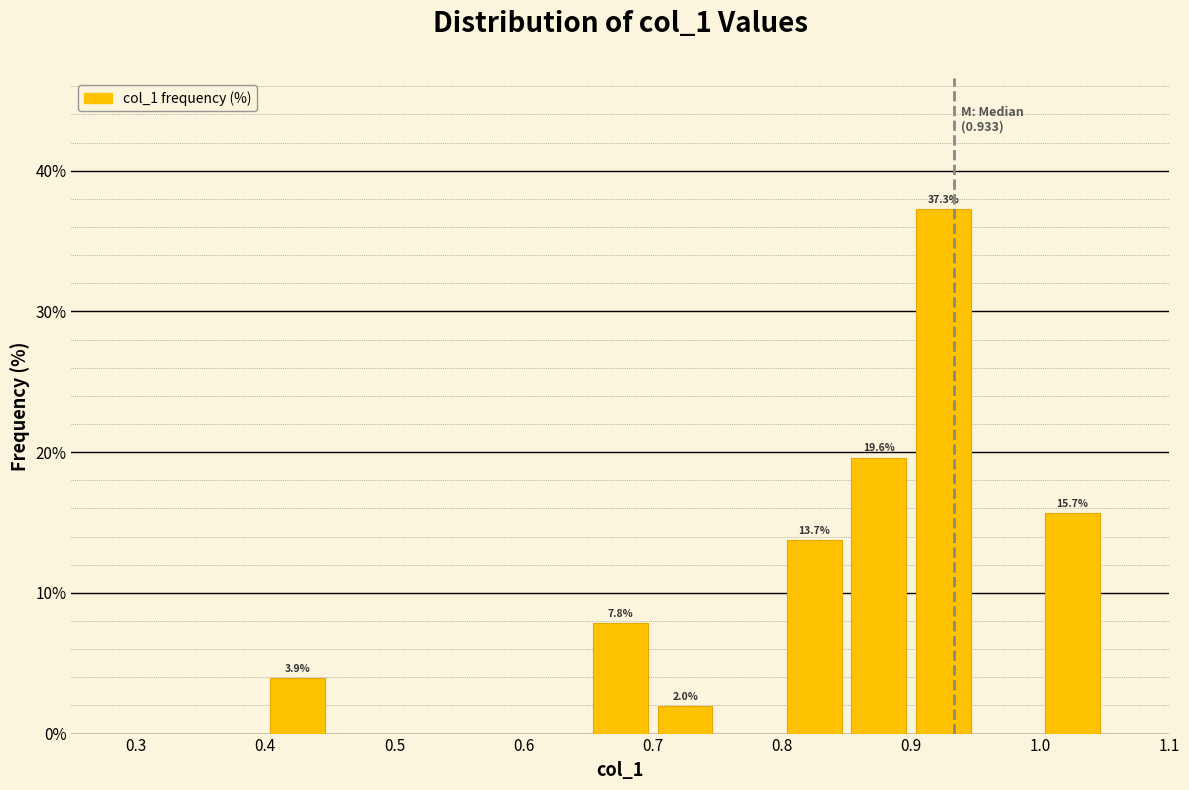

Over which range of the x-axis is the bar tallest?

0.90 to 0.95